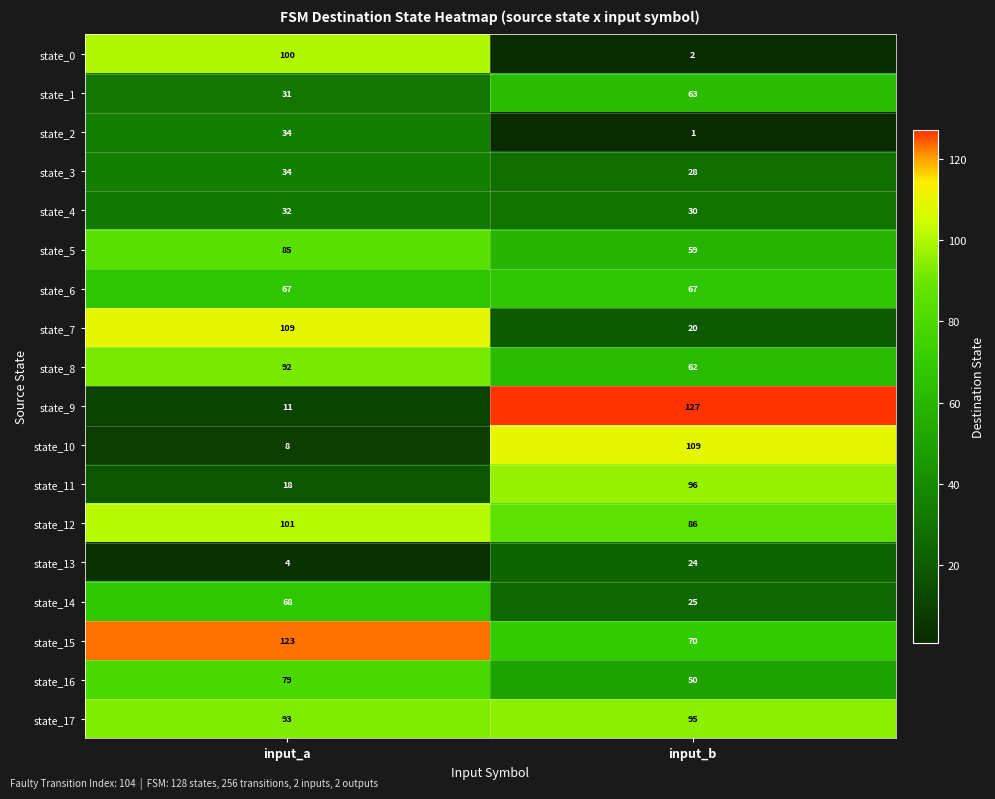

At how many categories does at least one series exceed 57?

2